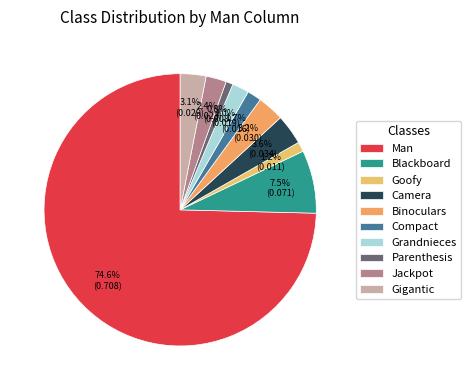

To the nearest percent, what percentage of the pie is Jackpot?

2%